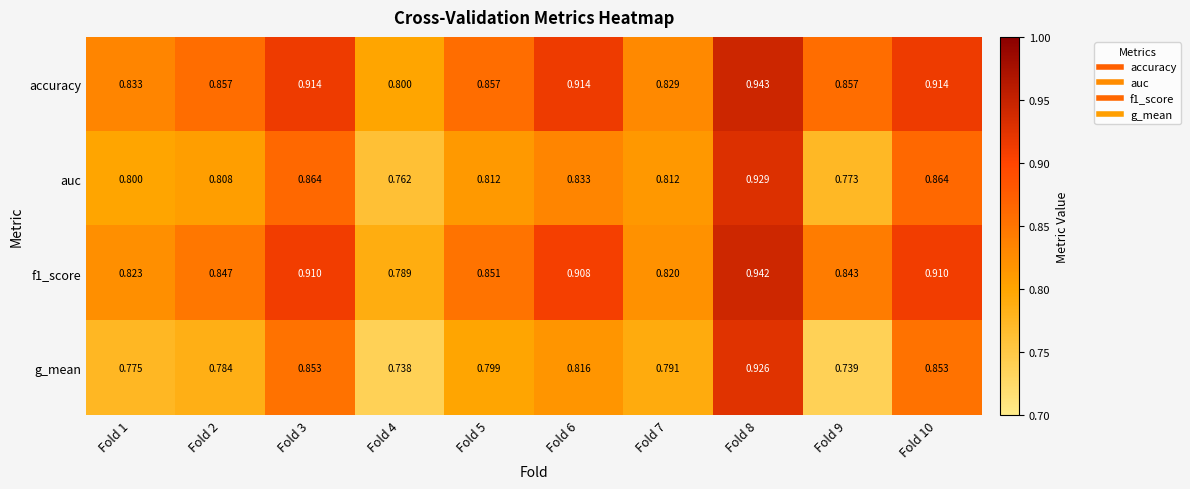

Is the value of accuracy at Fold 5 greater than the value of g_mean at Fold 3?

Yes